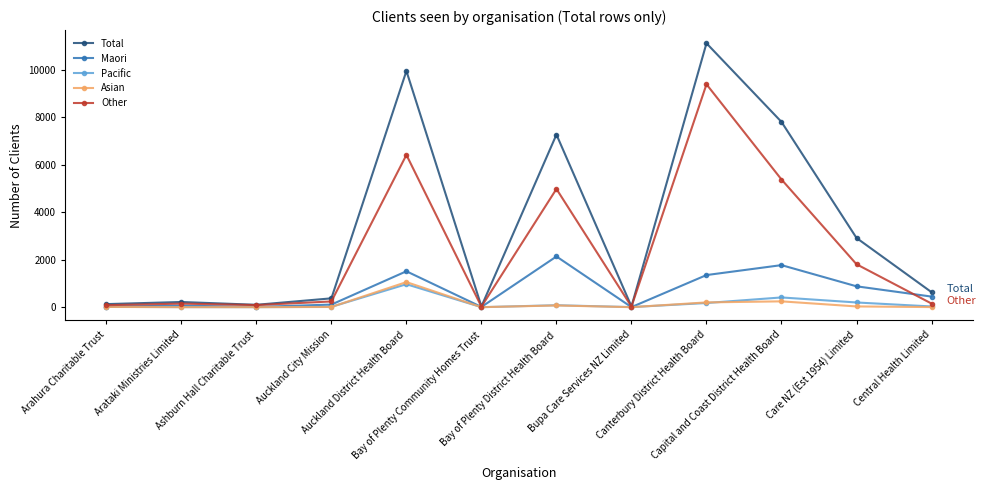

What is the approximate value of Pacific at Canterbury District Health Board, to the nearest 10?

180